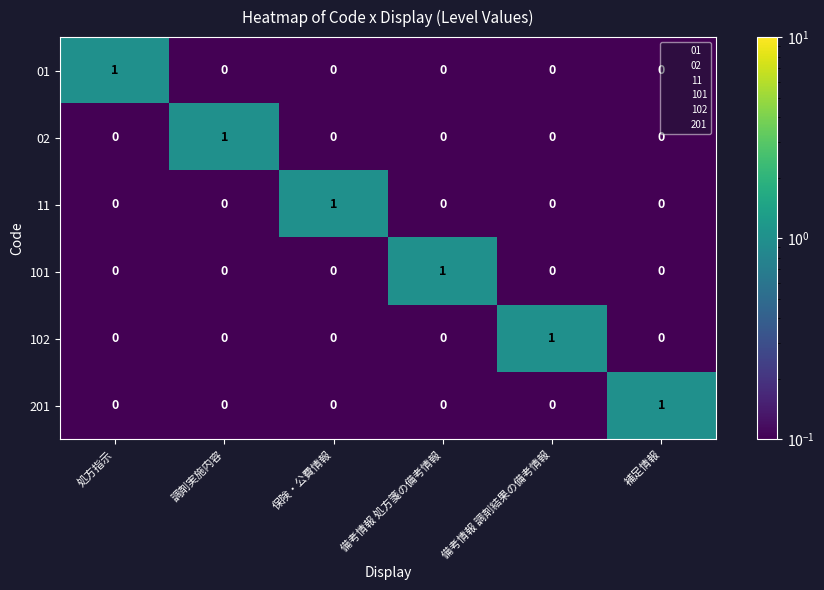

At how many categories does at least one series exceed 0?

6